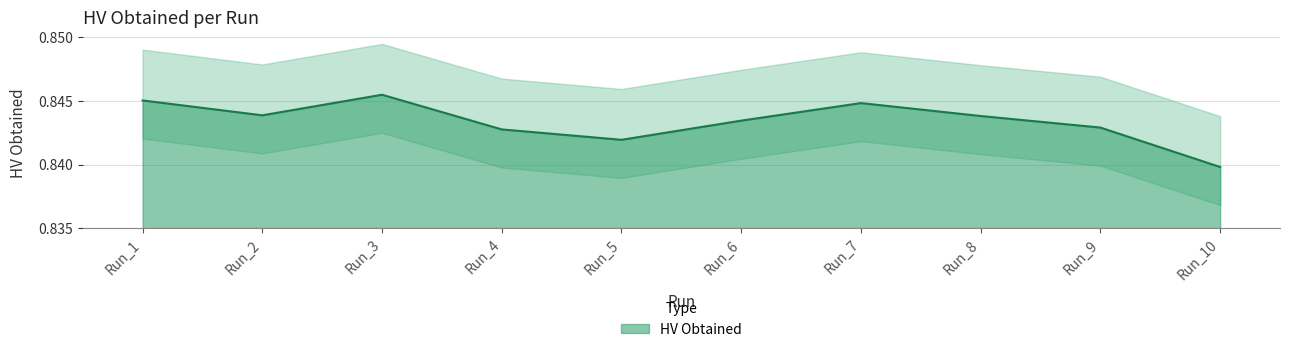

What is the sum of all values?

8.4